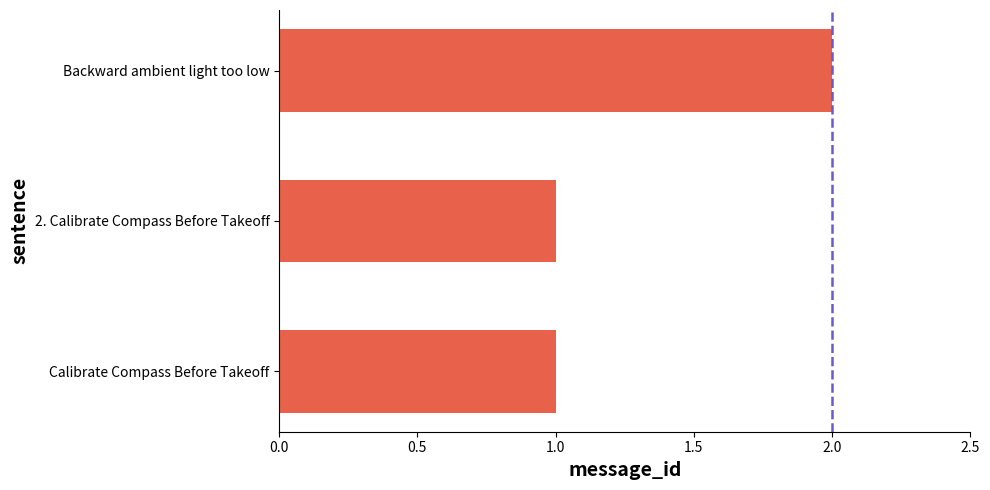

How many bars are there in total?

3